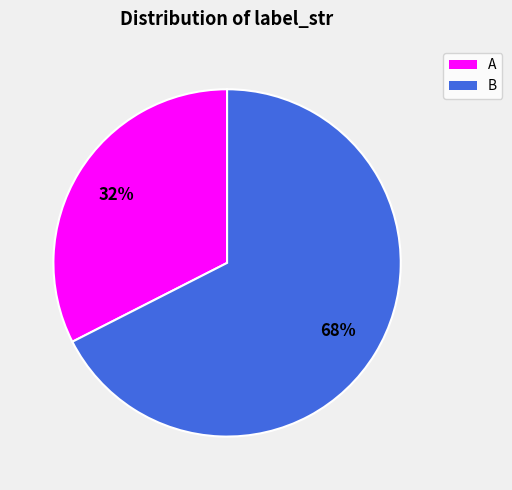

Count the number of slices in the pie.

2